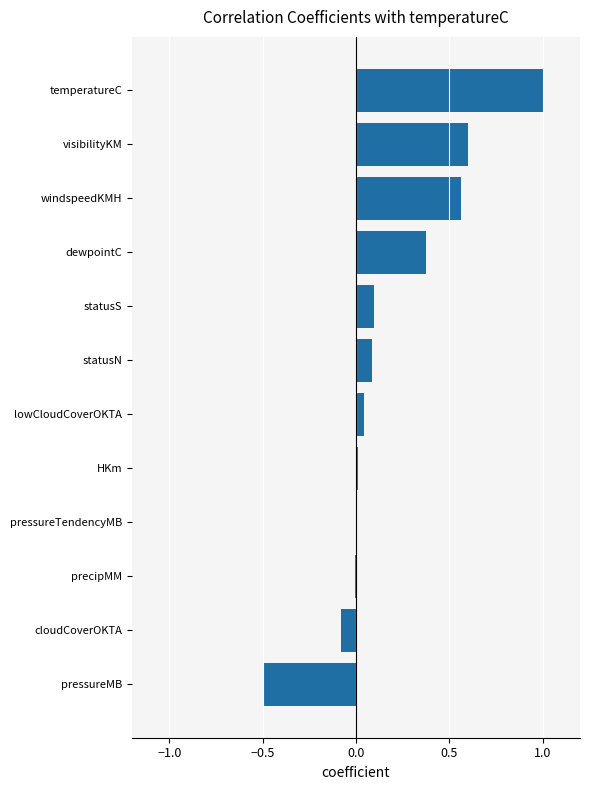

True or false: the data shows -0.1 at cloudCoverOKTA.

True